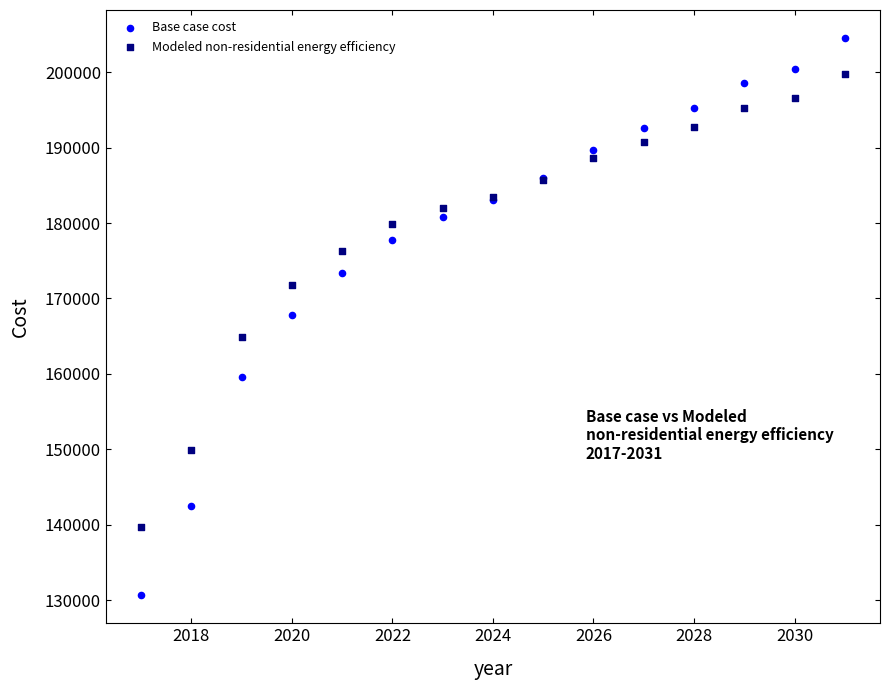

Which series contains the highest Y value?

Base case cost